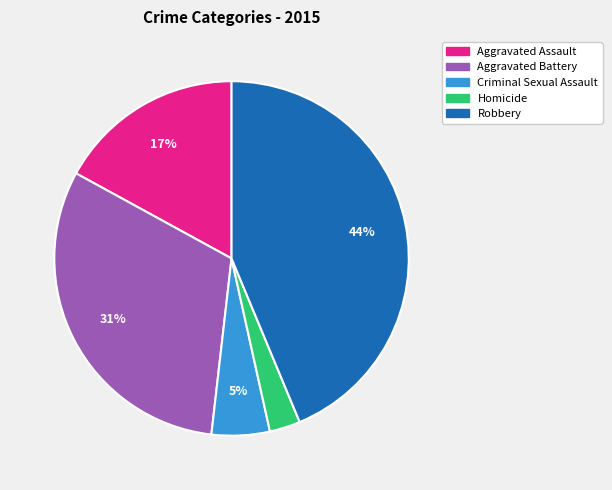

True or false: Aggravated Assault accounts for 17% of the total.

True